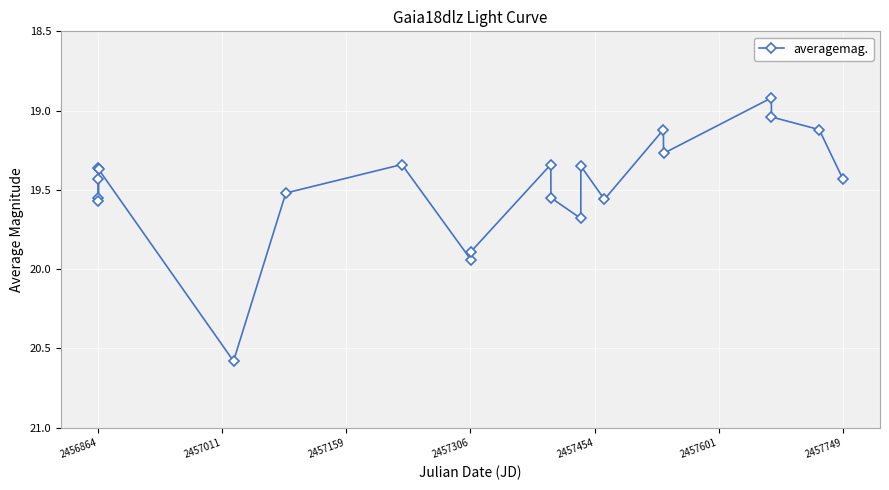

What is the minimum value shown in the chart?

18.9